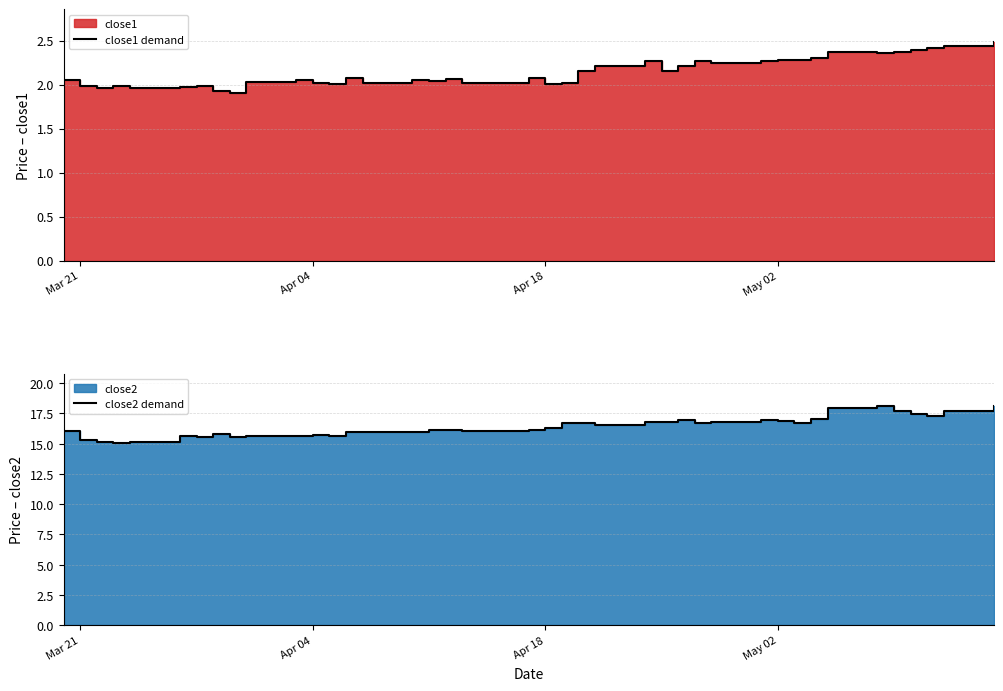

Which series has the largest total across all categories?

close2 demand